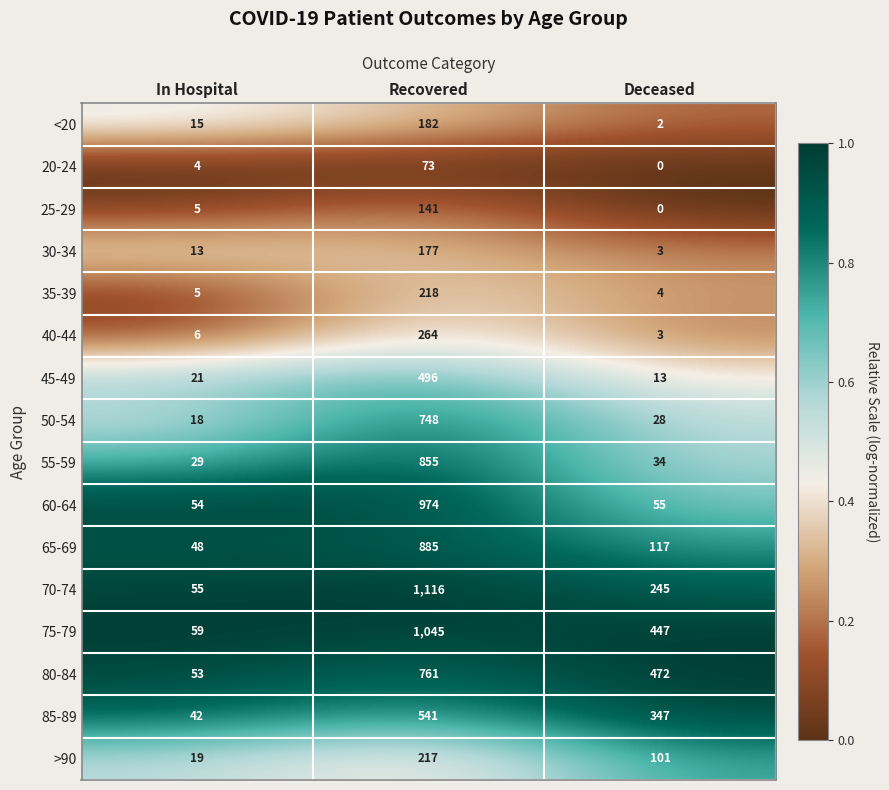

At which category is the sum across all series the highest?

Recovered